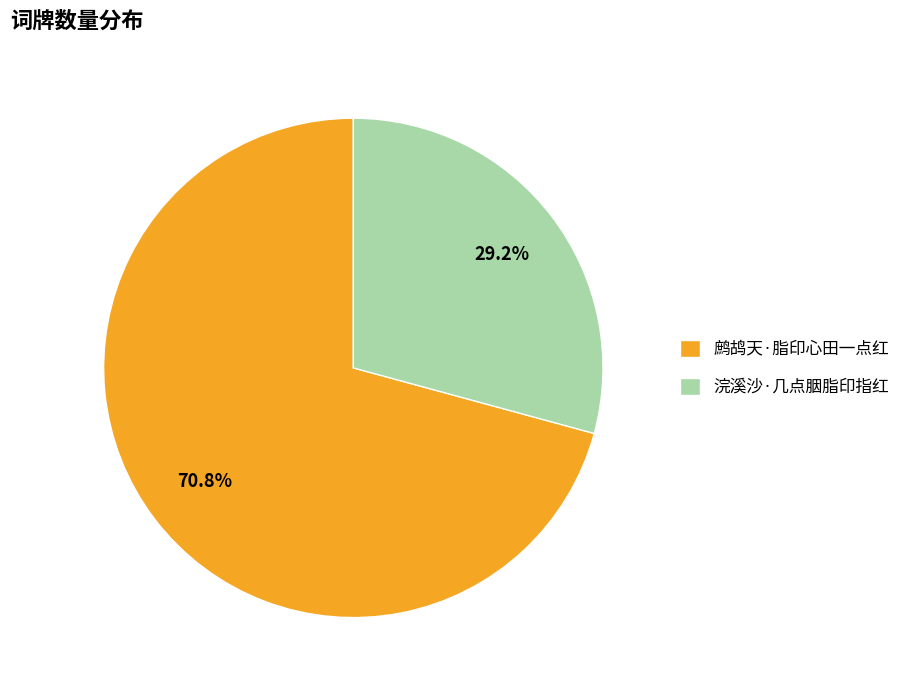

Rank the categories by value from highest to lowest.

鹧鸪天·脂印心田一点红, 浣溪沙·几点胭脂印指红